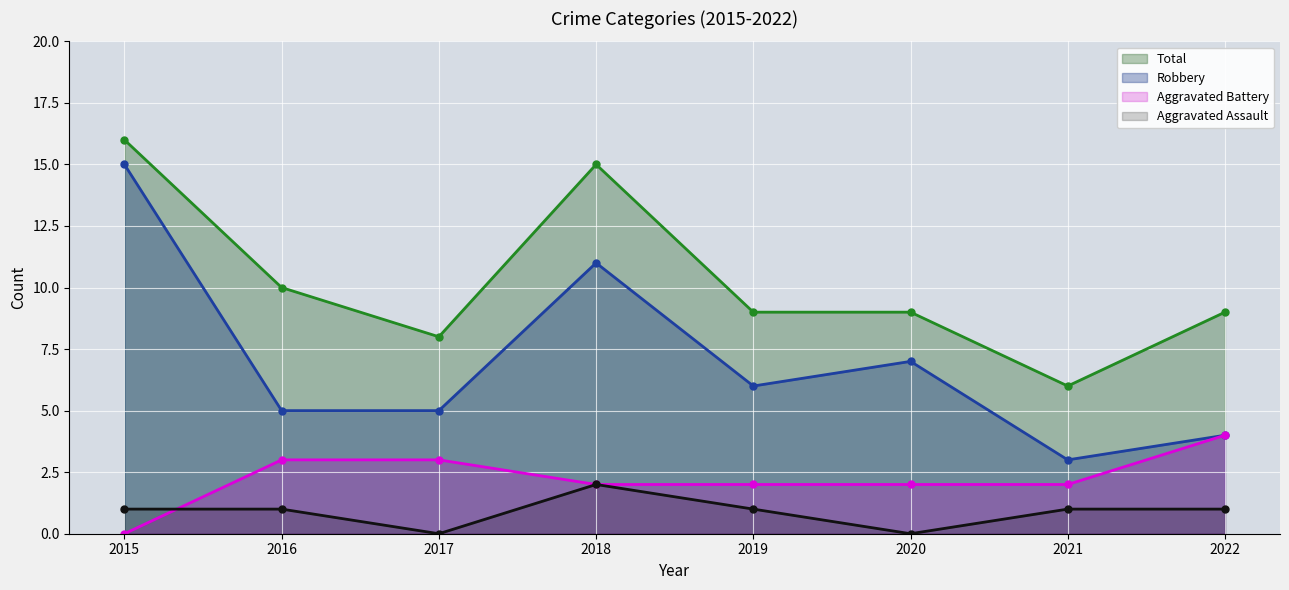

Between 2021 and 2022, which series saw the biggest shift?

Total